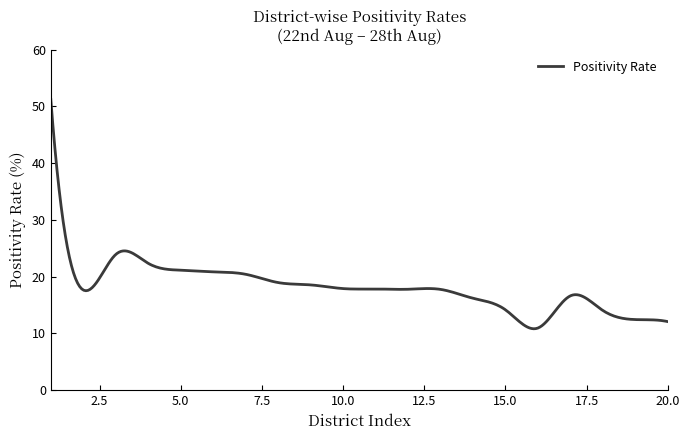

True or false: there are more than 0 points higher than both neighbors.

True